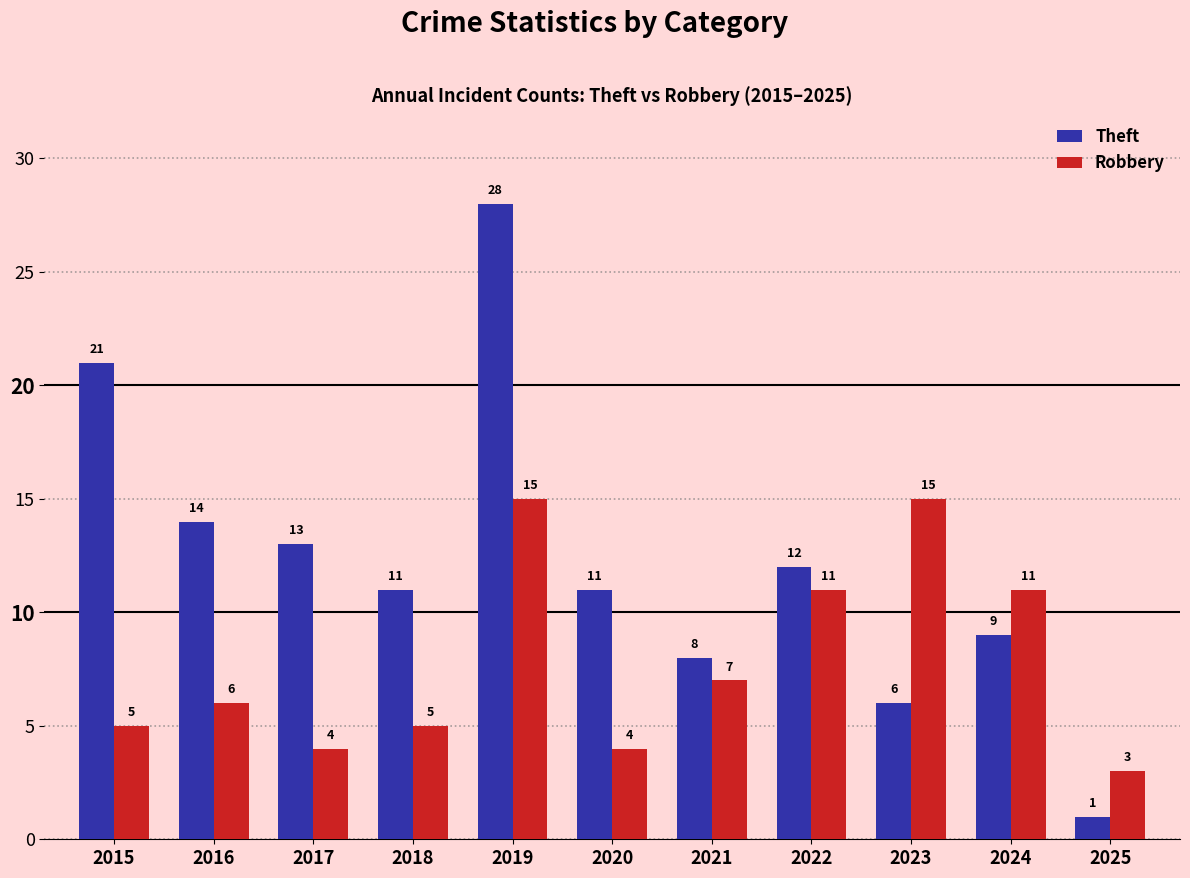

The value of Theft at 2023 is 6. True or false?

True